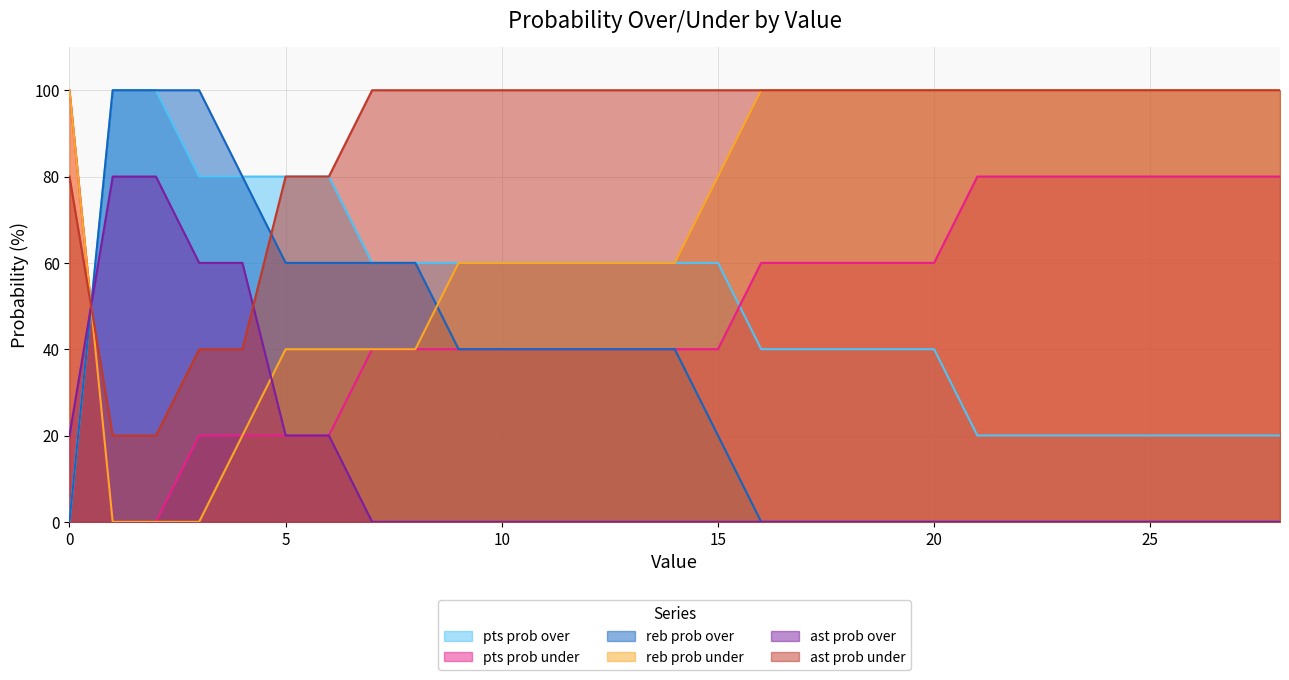

What value does the reb prob over series have at 15?

20